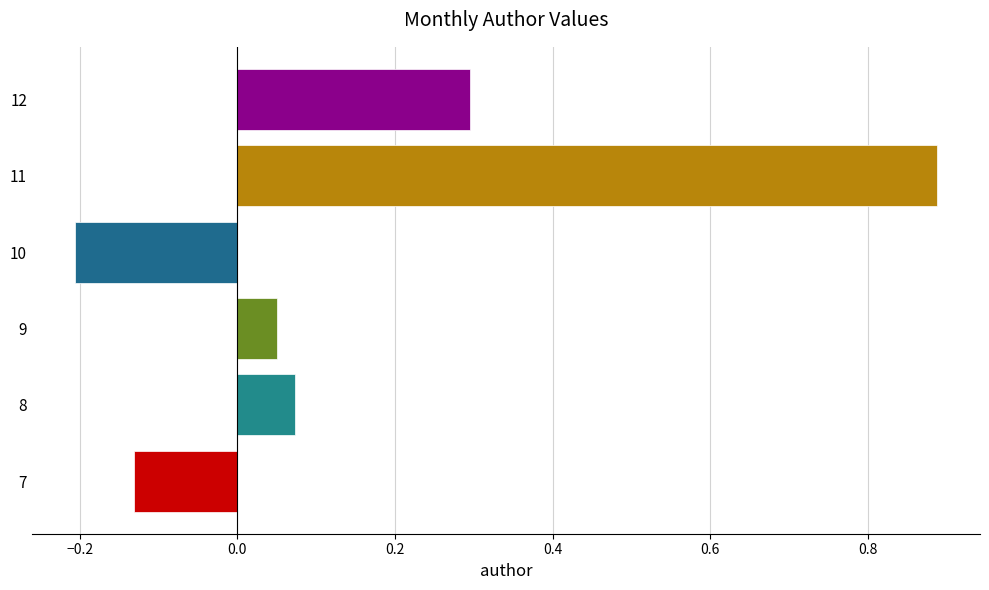

At which category does the chart reach its minimum across all series?

10